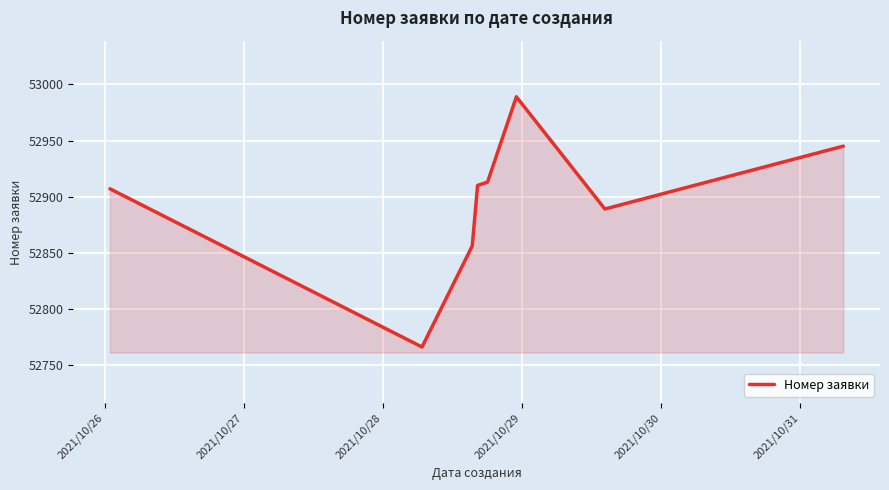

What is the greatest value displayed?

52989